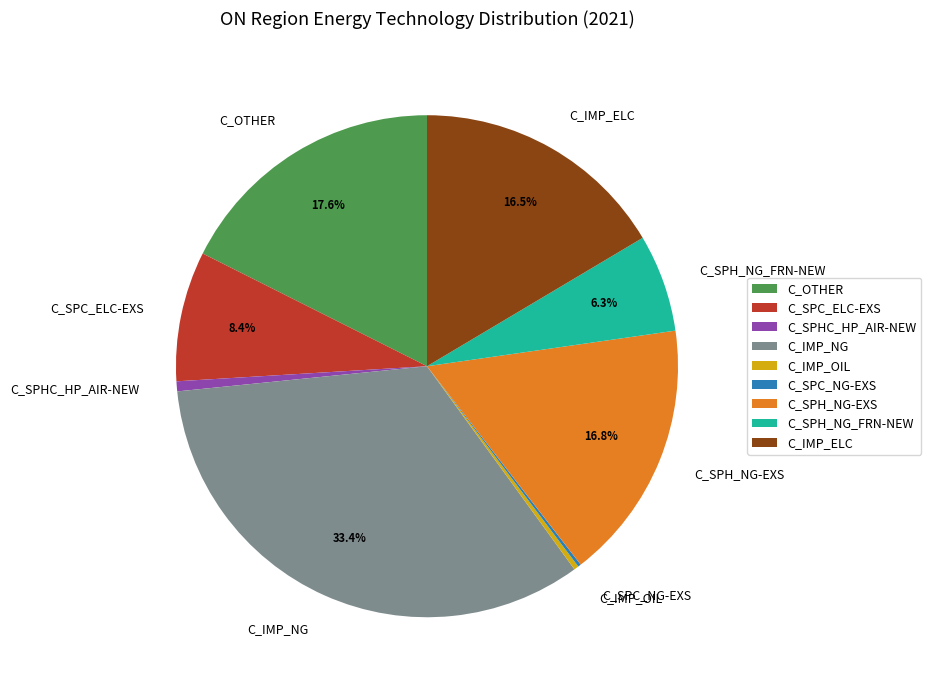

Which has a higher value, C_SPHC_HP_AIR-NEW or C_OTHER?

C_OTHER